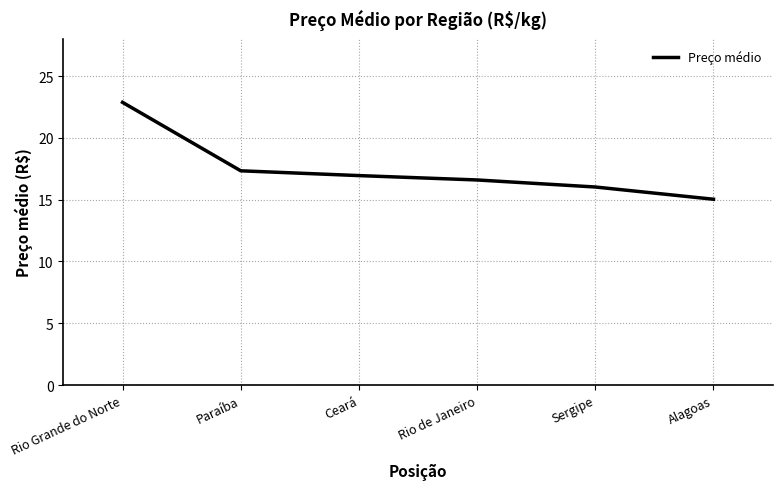

What position from the left is Rio de Janeiro?

4